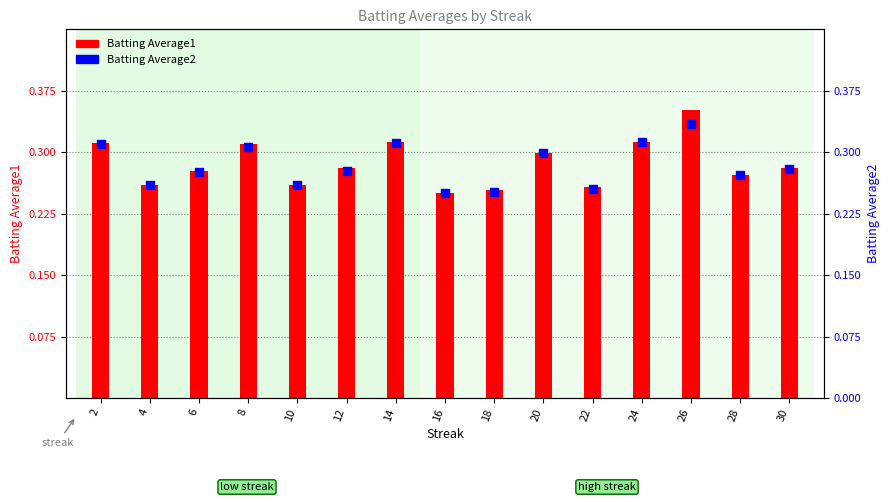

At which category is the sum across all series the highest?

26